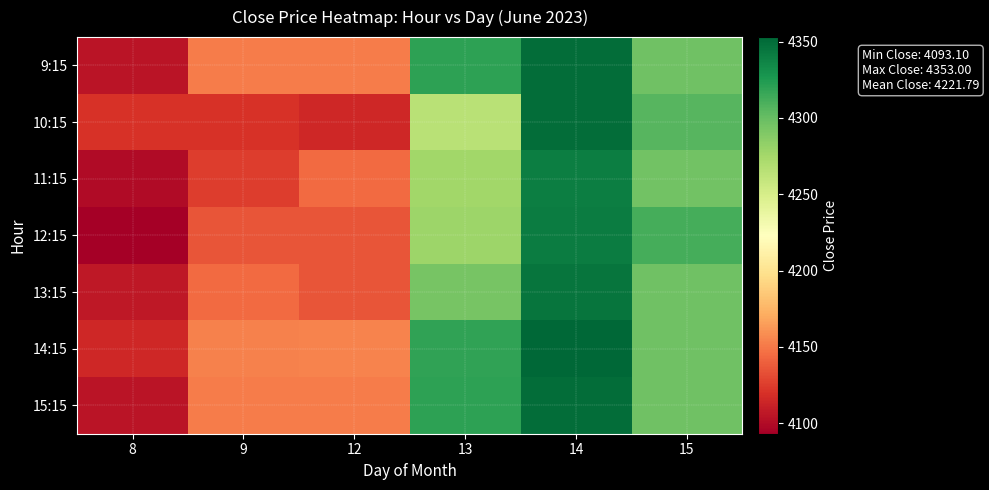

Rank the series by their maximum value, from lowest to highest.

11:15, 12:15, 13:15, 10:15, 9:15, 15:15, 14:15